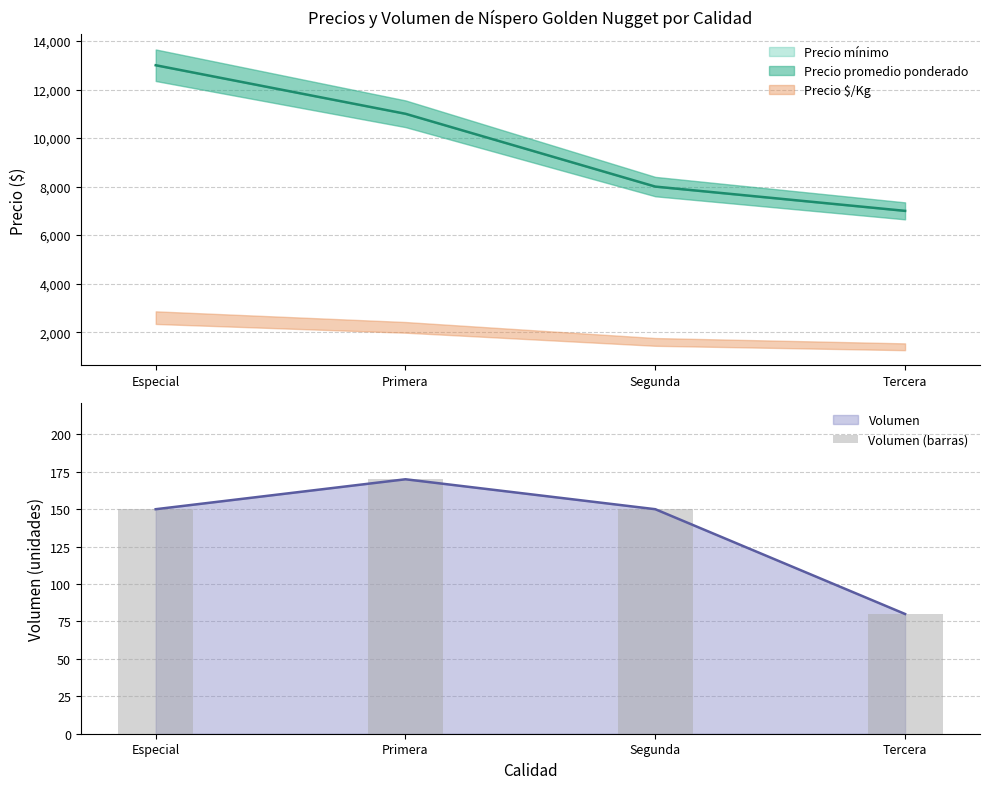

The value at Primera is 277. True or false?

False